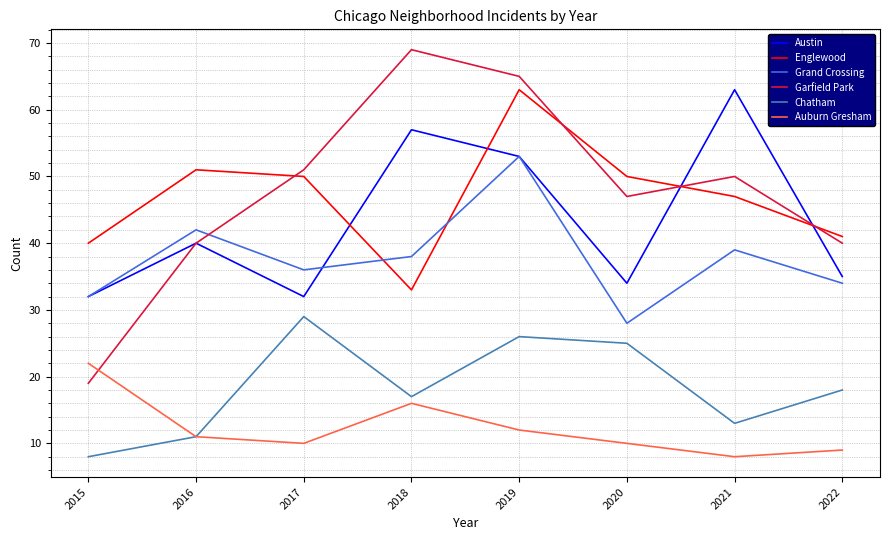

Is the value of Auburn Gresham at 2017 greater than the value of Austin at 2015?

No